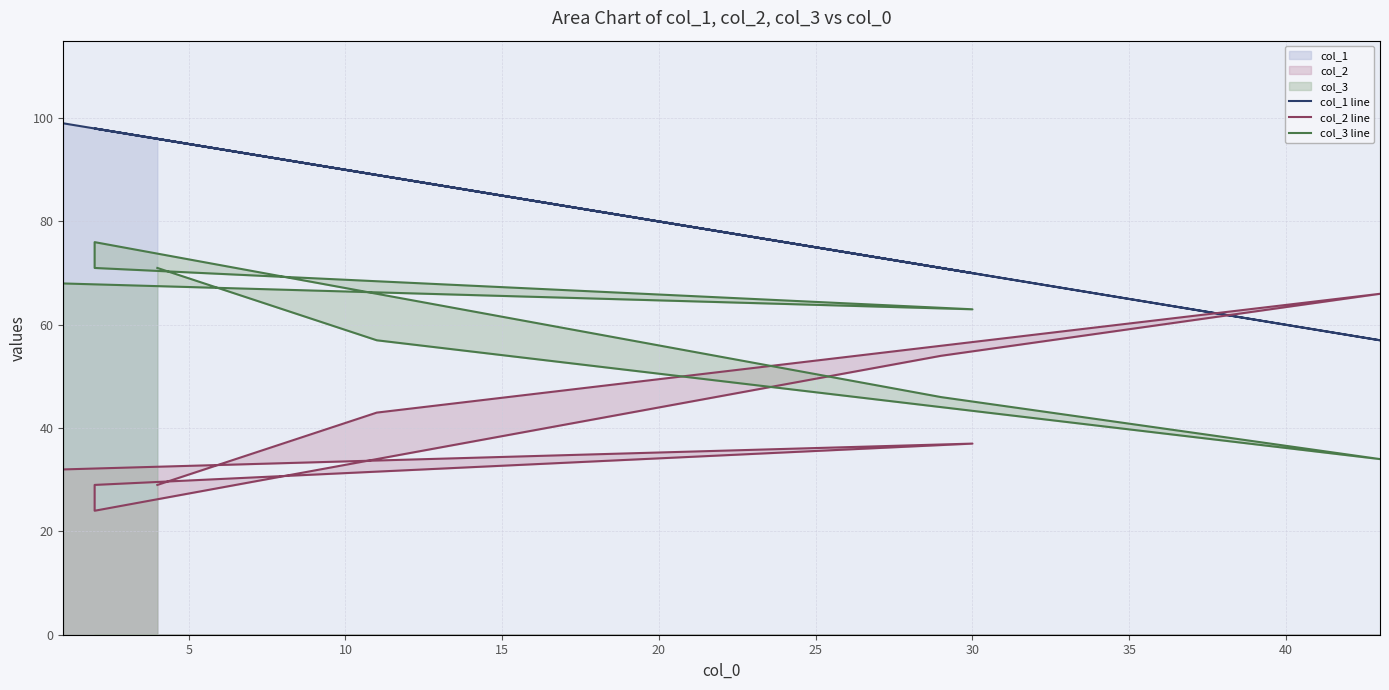

Reading right to left, list all the values displayed in this chart.

col_1 line: 96	89	57	71	98	98	70	99
col_2 line: 29	43	66	54	24	29	37	32
col_3 line: 71	57	34	46	76	71	63	68